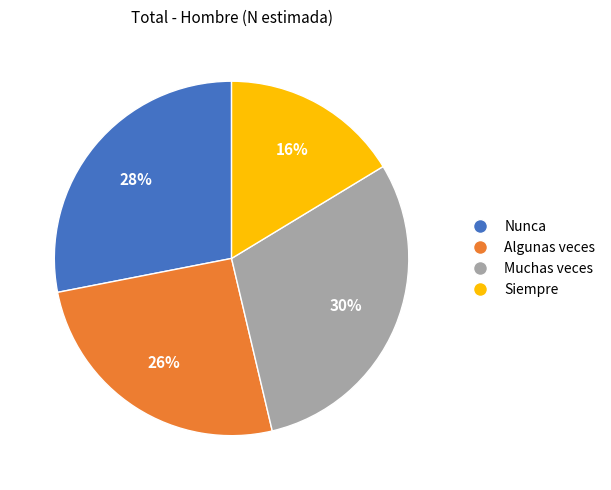

What is the smallest slice in the pie chart?

Siempre